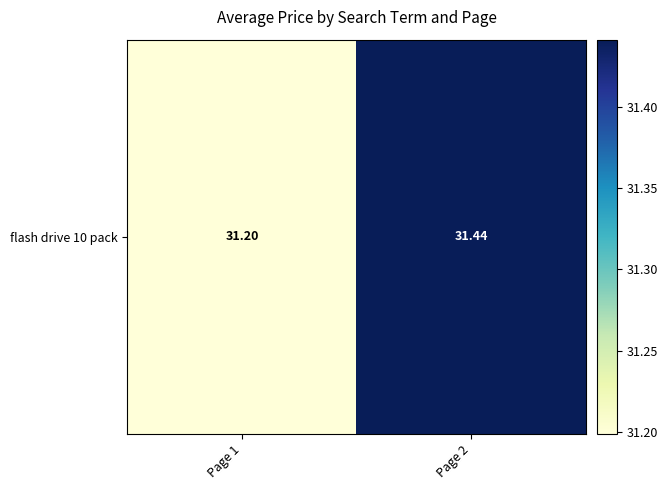

Where is the data nearest to the value 31?

Page 1